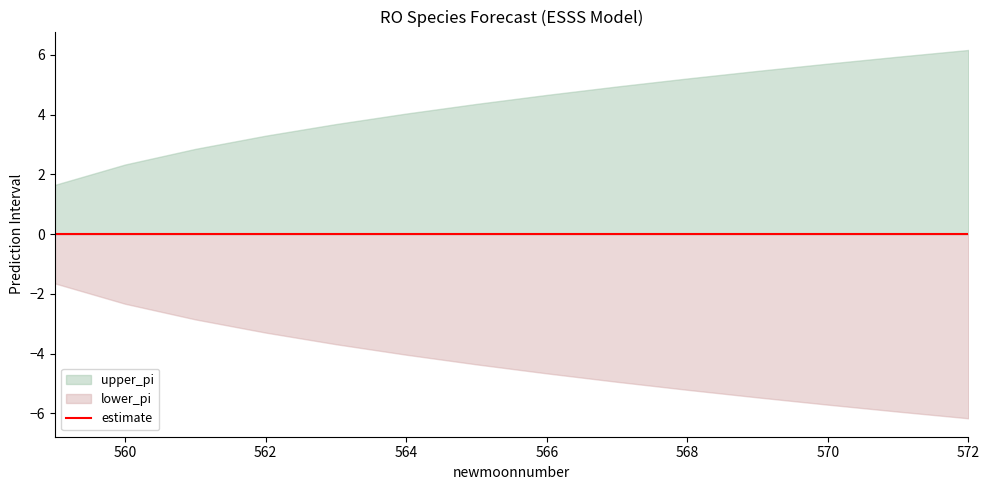

What is the minimum value shown in the chart?

-6.2